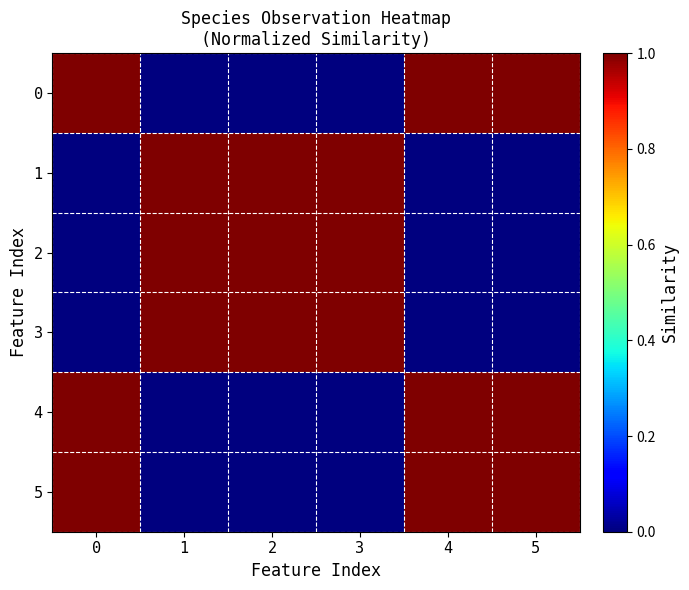

Between 2 and 3, which is larger?

2